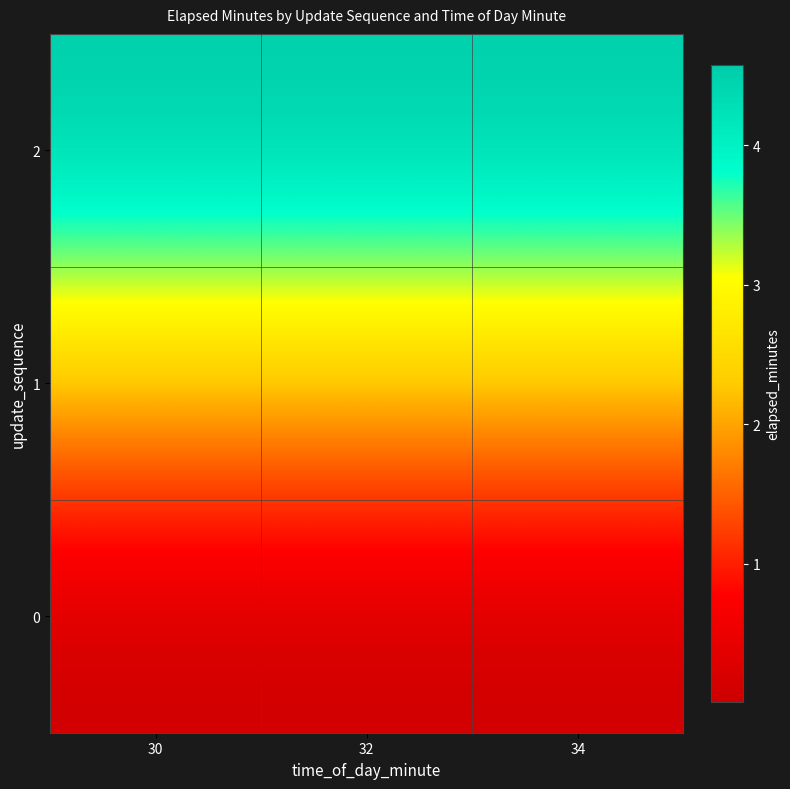

Which label corresponds to the largest value in the chart?

30